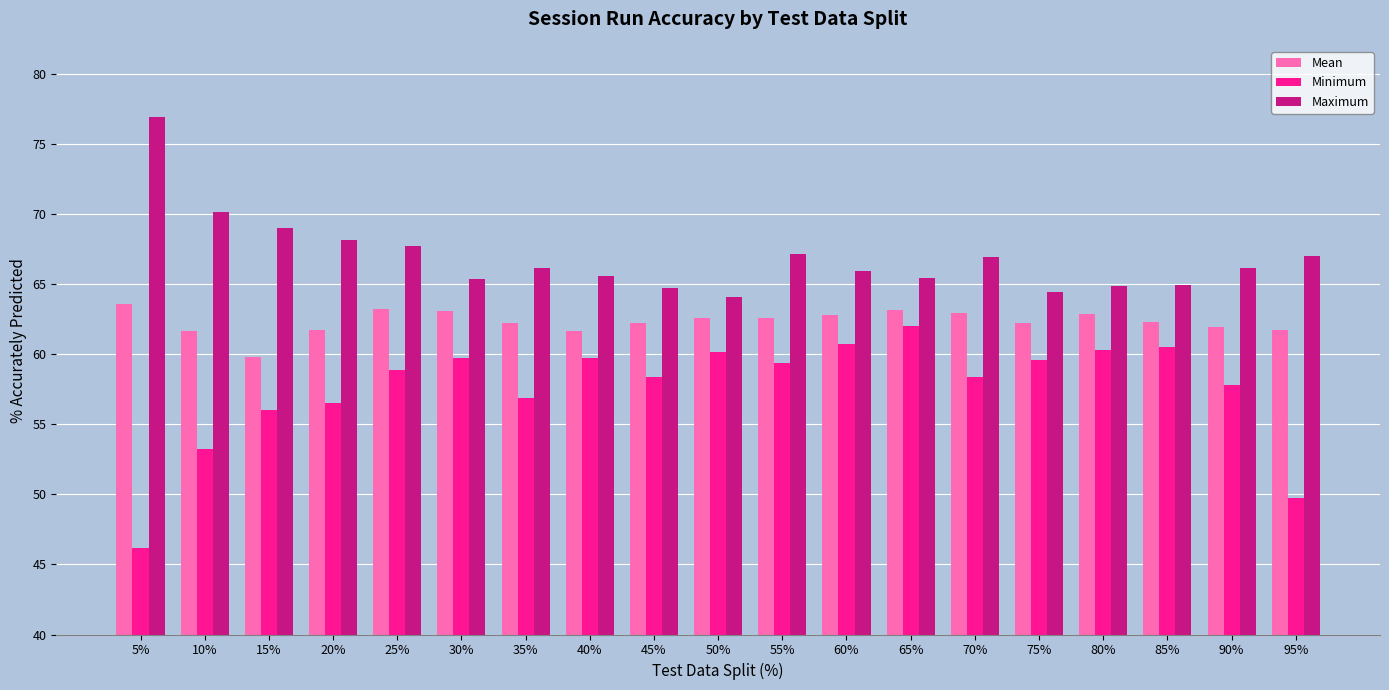

List the series in order of their overall mean, lowest first.

Minimum, Mean, Maximum